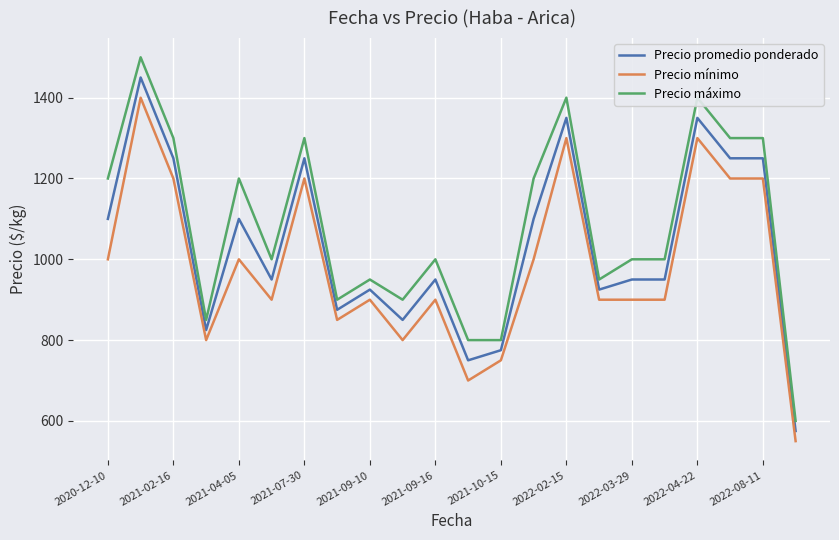

True or false: Precio promedio ponderado and Precio máximo intersect in this chart.

False